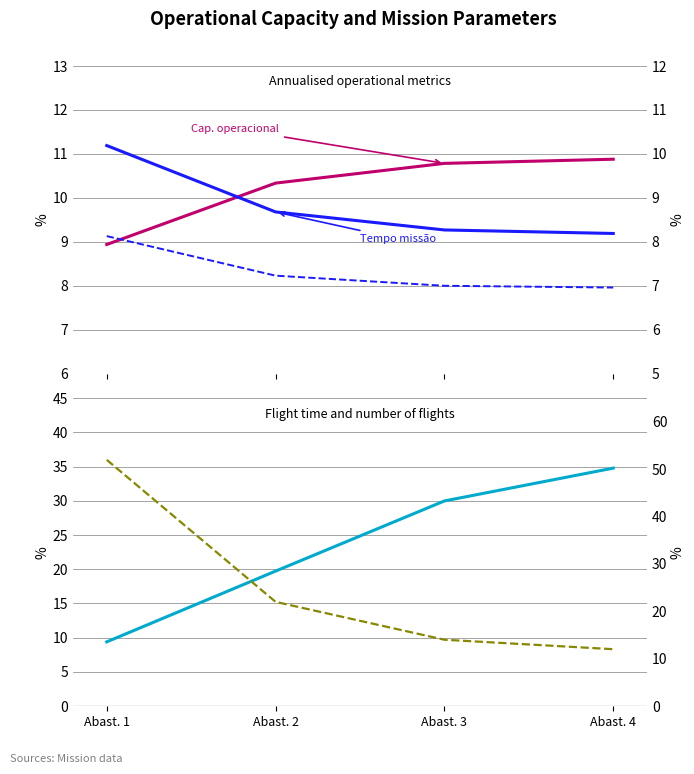

What is the value of the Capacidade operacional [ha/h] point at the 4th from the left?

10.9